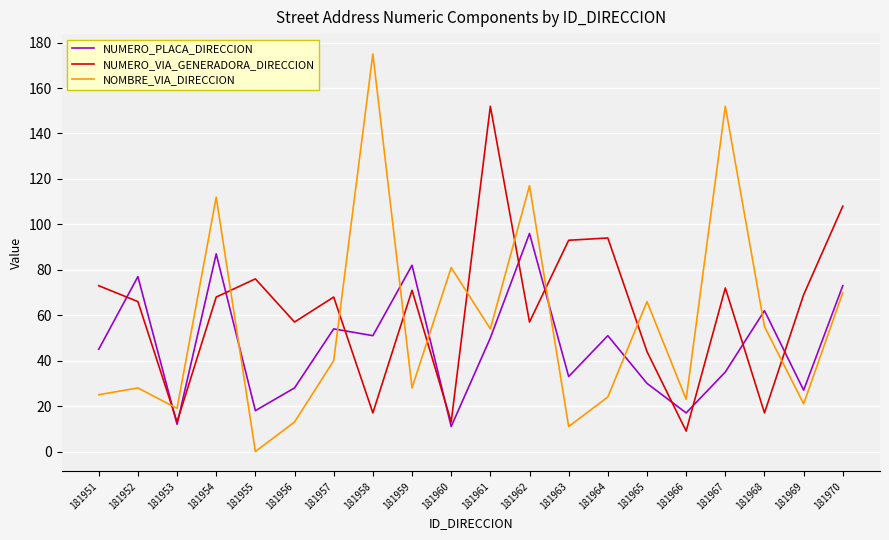

What is the difference between the maximum and second lowest values in the NUMERO_PLACA_DIRECCION series?

84